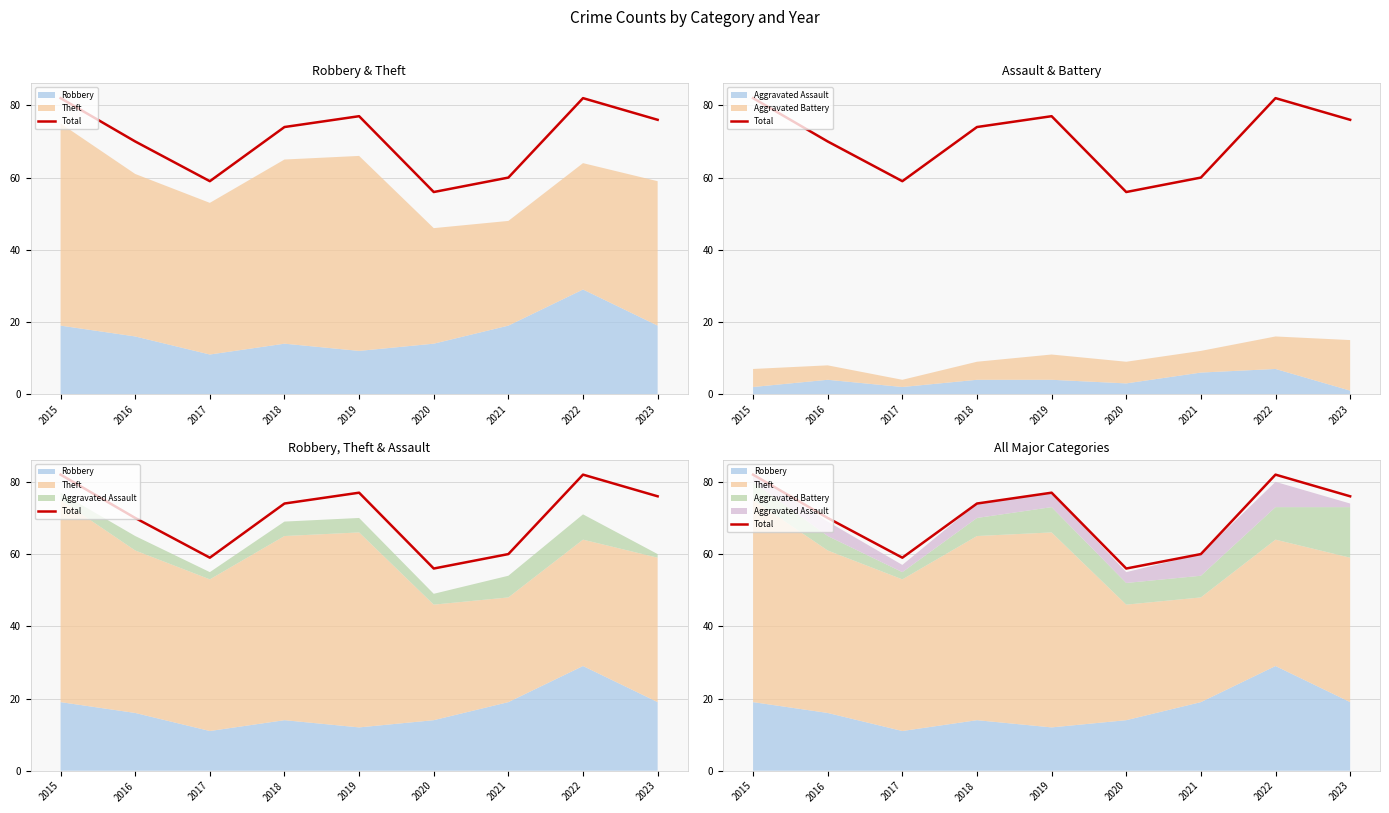

List the labels in order of value, smallest first.

2020, 2017, 2021, 2016, 2018, 2023, 2019, 2015, 2022